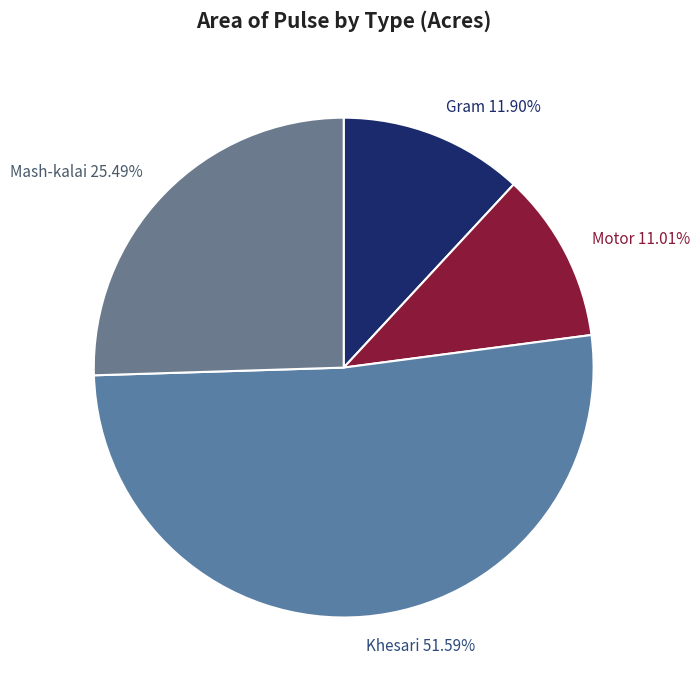

Do Mash-kalai and Khesari together represent more than half of the pie?

Yes